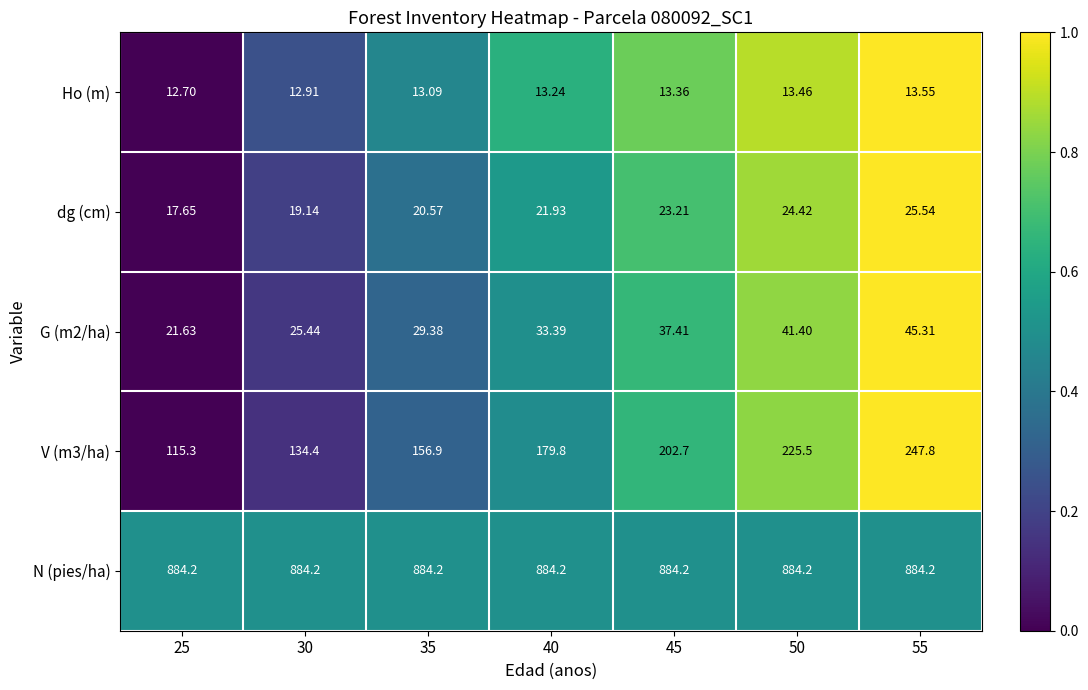

Which series has the largest range (max minus min)?

V (m3/ha)